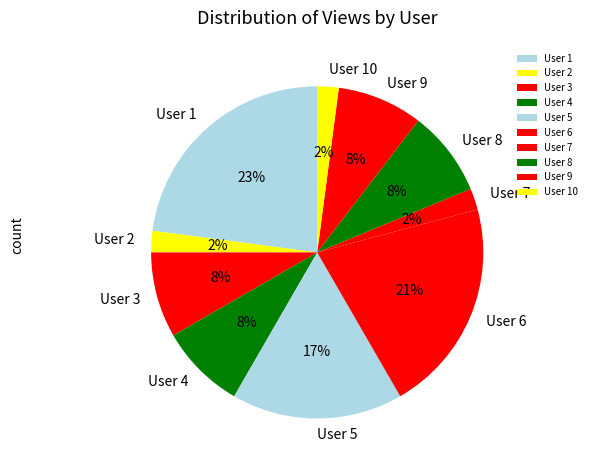

The User 1 slice represents 23% of the pie. True or false?

True